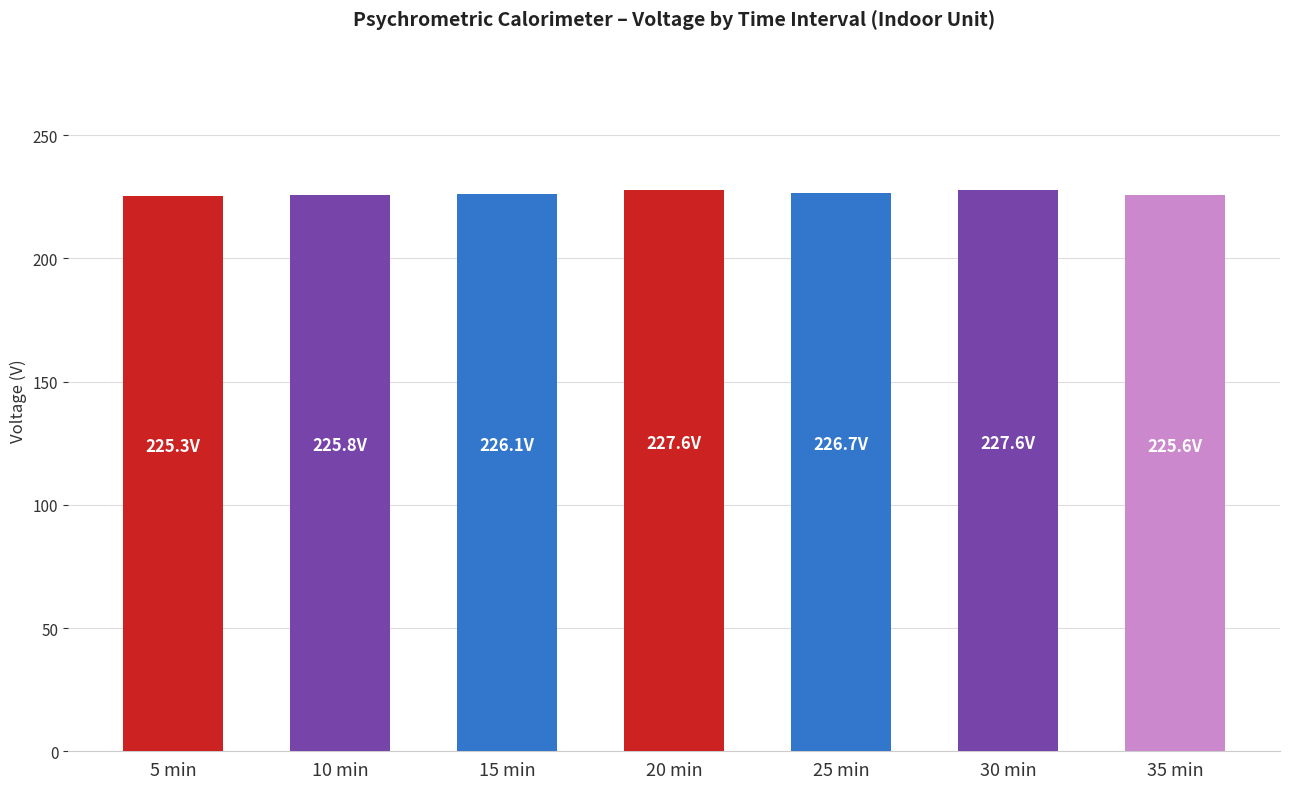

What is the ratio of the value at 25 min to the value at 30 min?

1.0